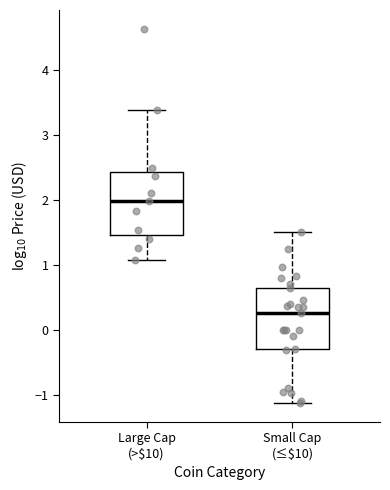

Which box's median line is the highest?

Large Cap (>$10)